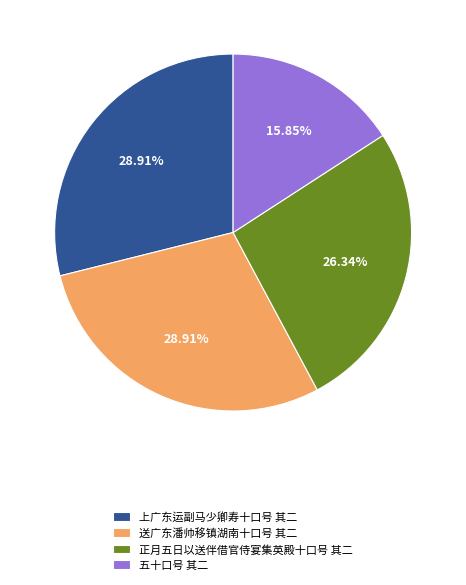

Combined, do 送广东潘帅移镇湖南十口号 其二 and 正月五日以送伴借官侍宴集英殿十口号 其二 account for over 50%?

Yes